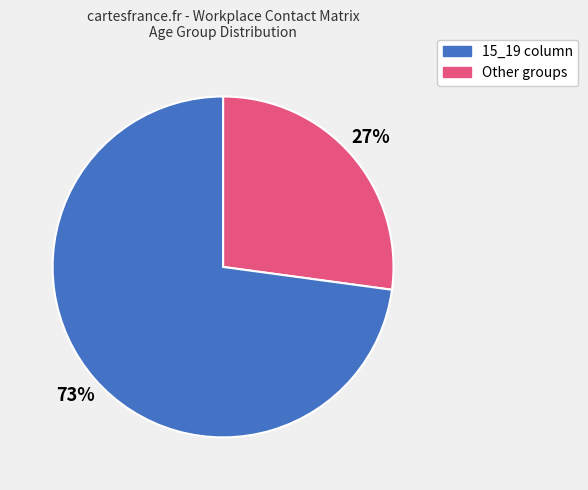

Is there a majority slice in this chart?

Yes